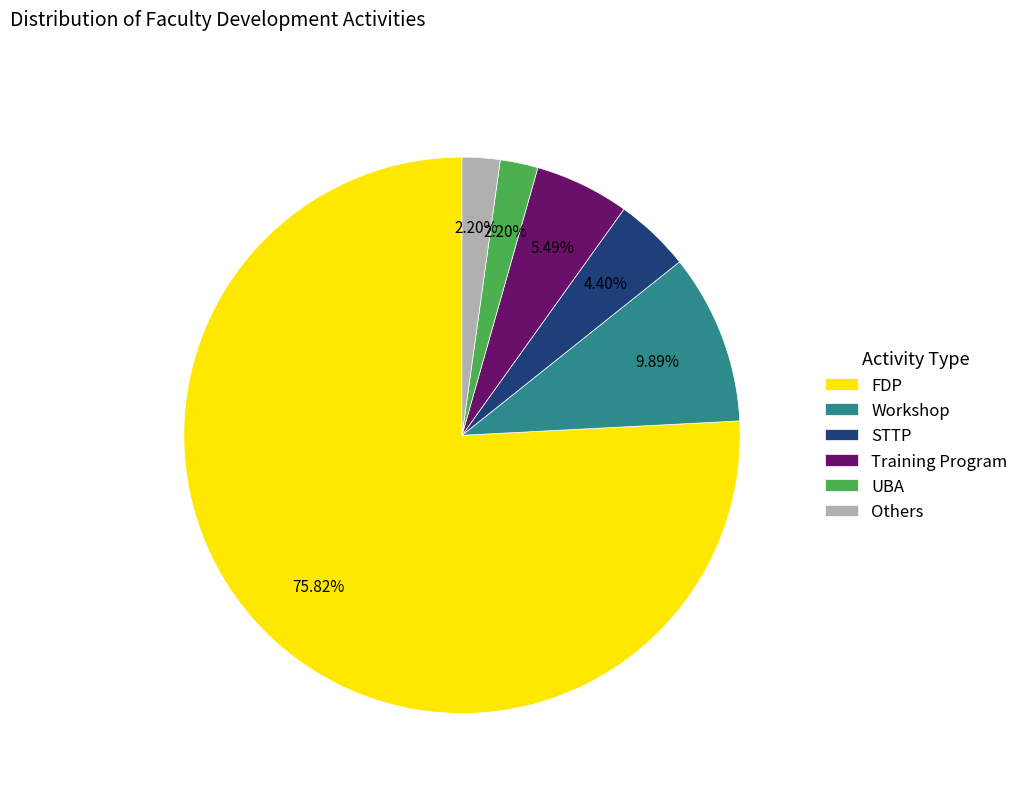

How many segments does this pie chart have?

6